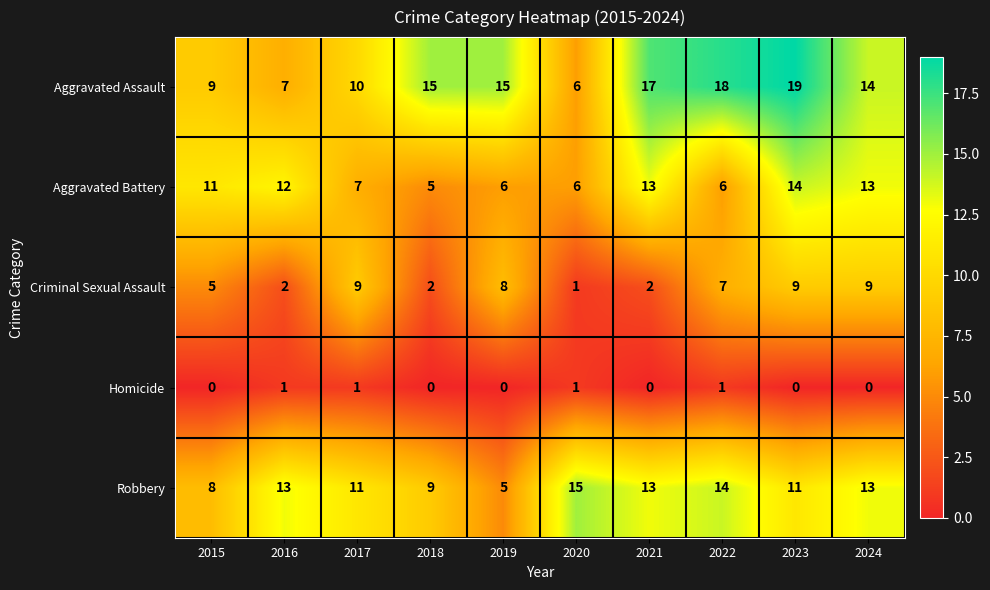

What is the spread (max minus min) of values at 2016?

12